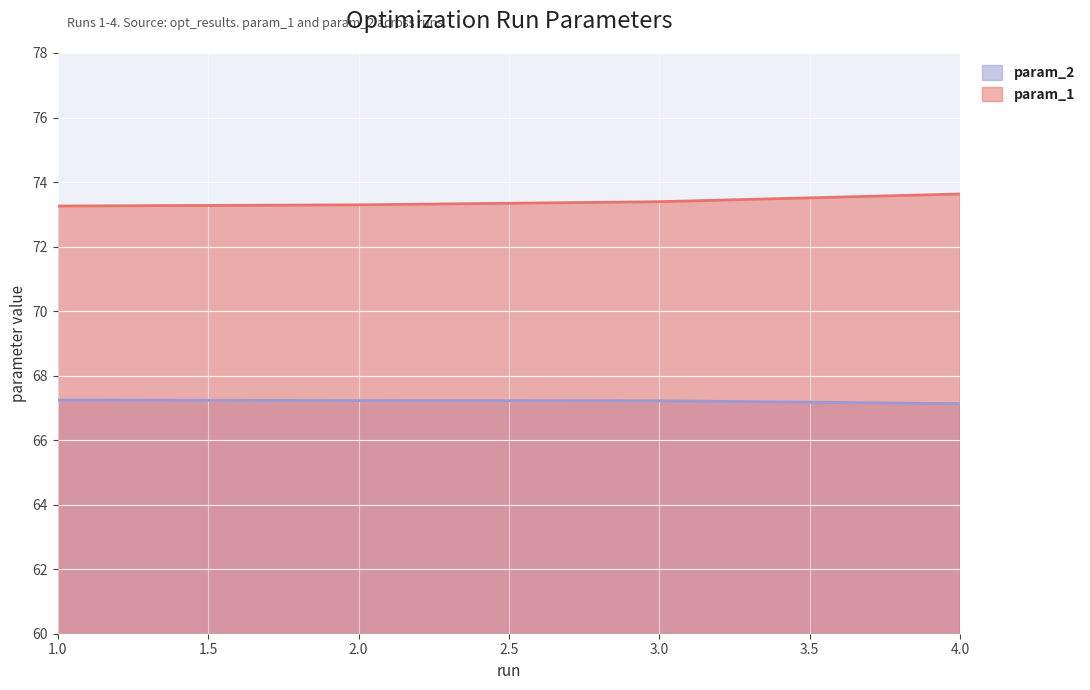

List the series in order of their overall mean, lowest first.

param_2, param_1